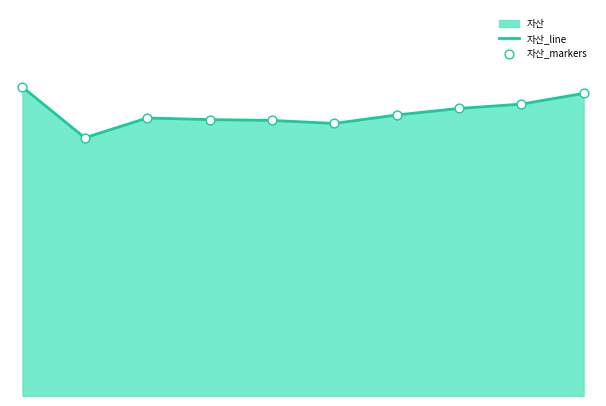

Is the value of 자산_markers at 9 greater than the value of 자산_line at 7?

Yes